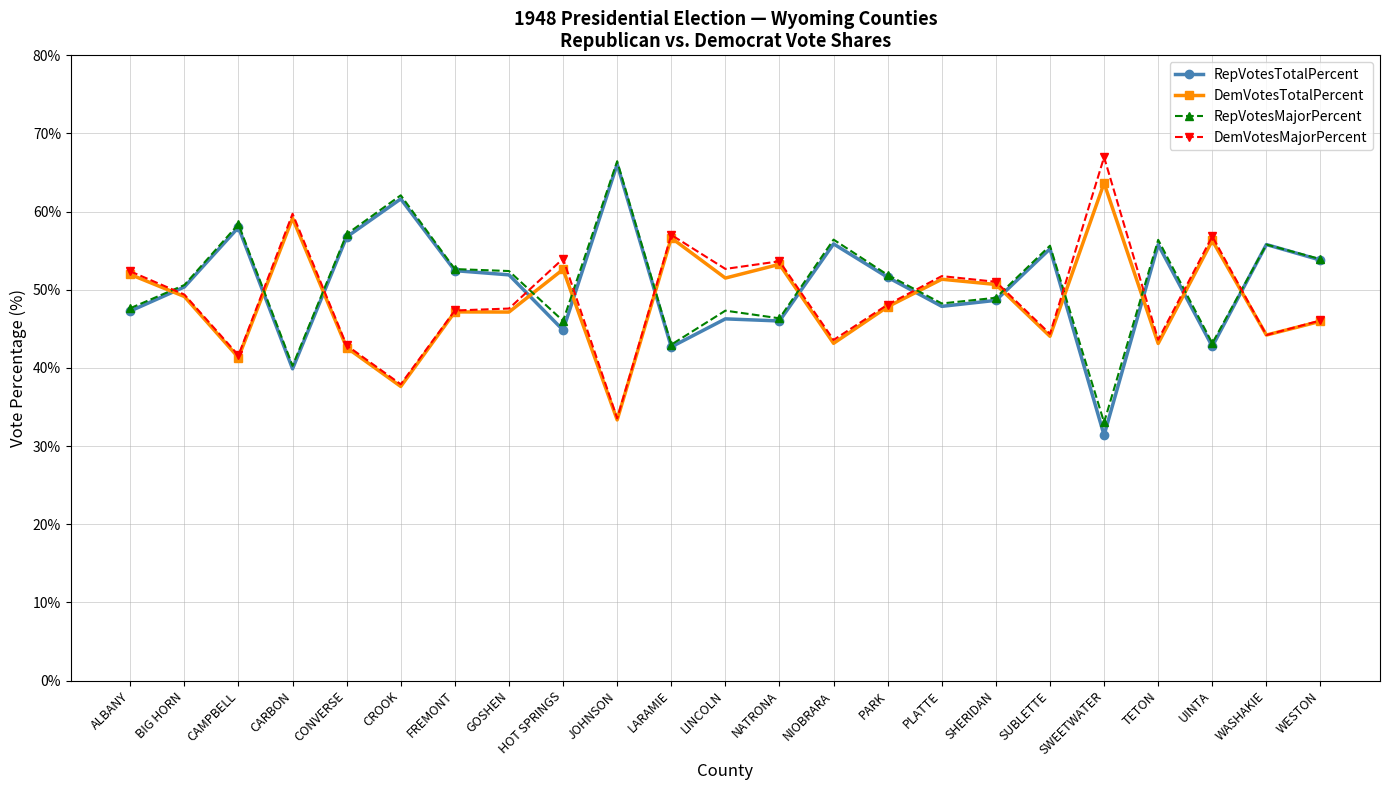

What is the total value across all series at PLATTE?

199.2